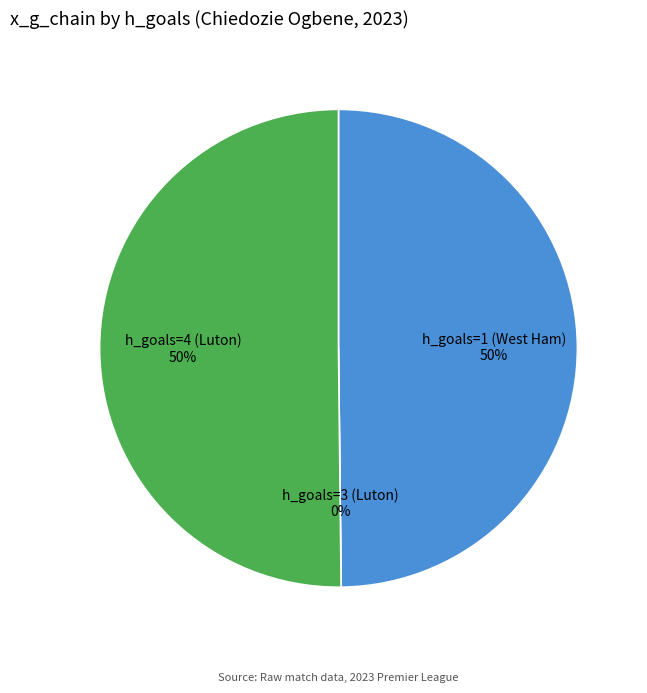

What is the majority slice?

h_goals=4 (Luton)